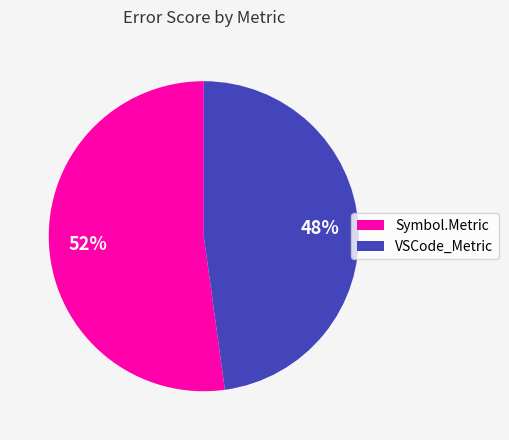

Do VSCode_Metric and Symbol.Metric together represent more than half of the pie?

Yes